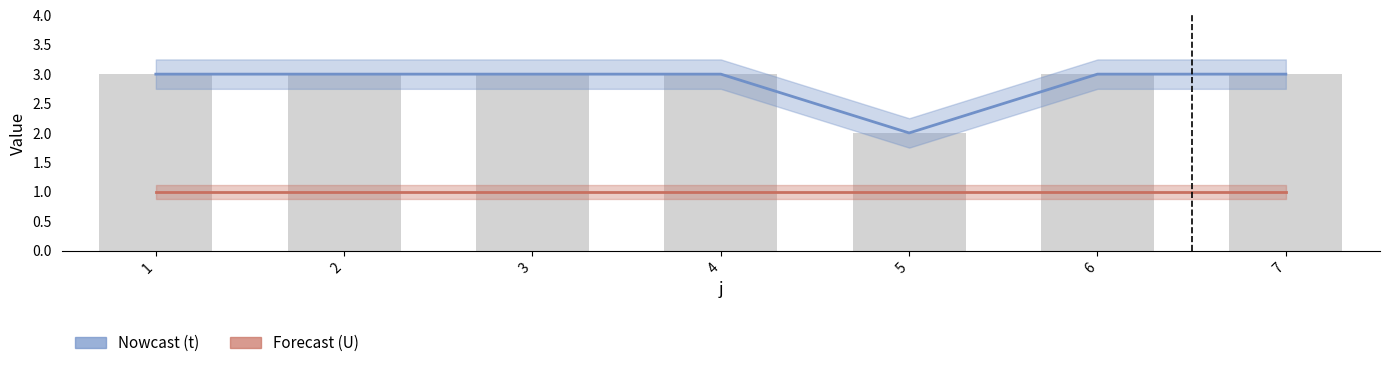

What is the difference between the highest and lowest values at 4?

2